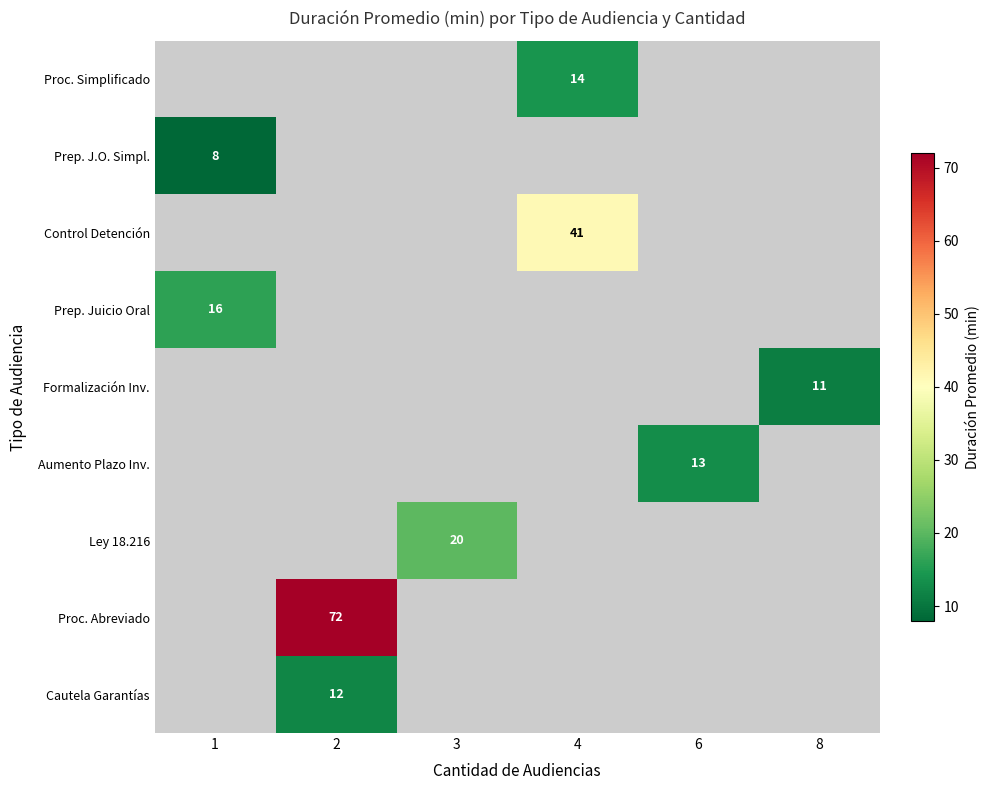

The Ley 18.216 series shows 30 at 3. True or false?

False